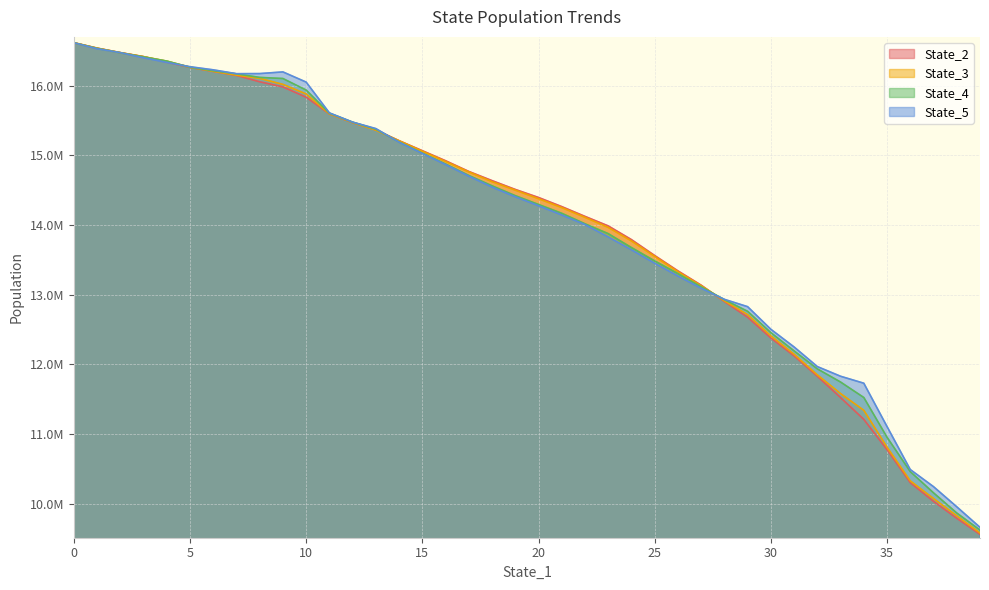

Which category has the lowest value across all series?

39